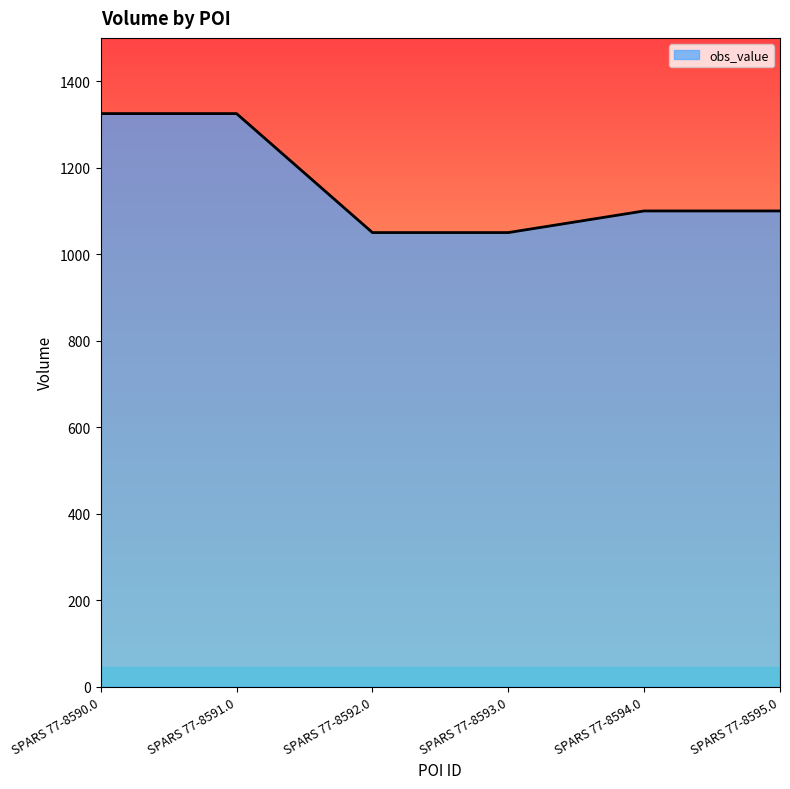

How many distinct data groups are displayed?

1